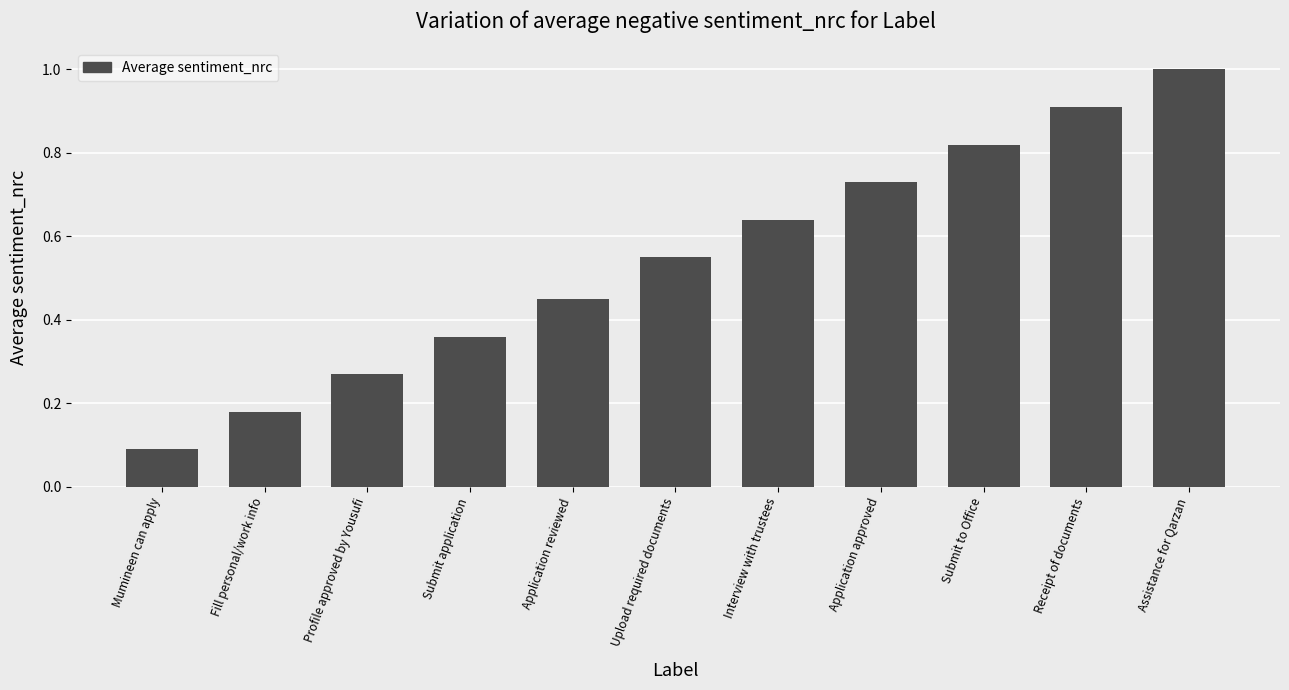

Rank the categories by value from highest to lowest.

Assistance for Qarzan, Receipt of documents, Submit to Office, Application approved, Interview with trustees, Upload required documents, Application reviewed, Submit application, Profile approved by Yousufi, Fill personal/work info, Mumineen can apply